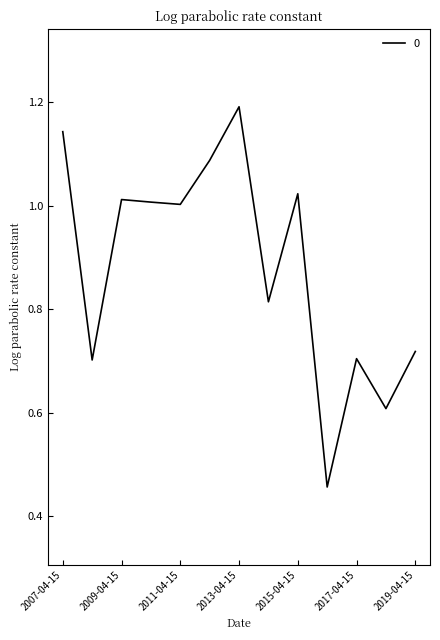

How many values exceed 1?

7